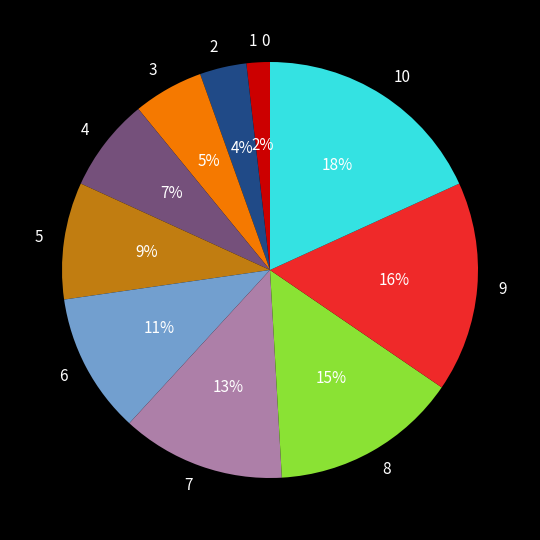

To the nearest percent, what percentage of the pie is 2?

4%